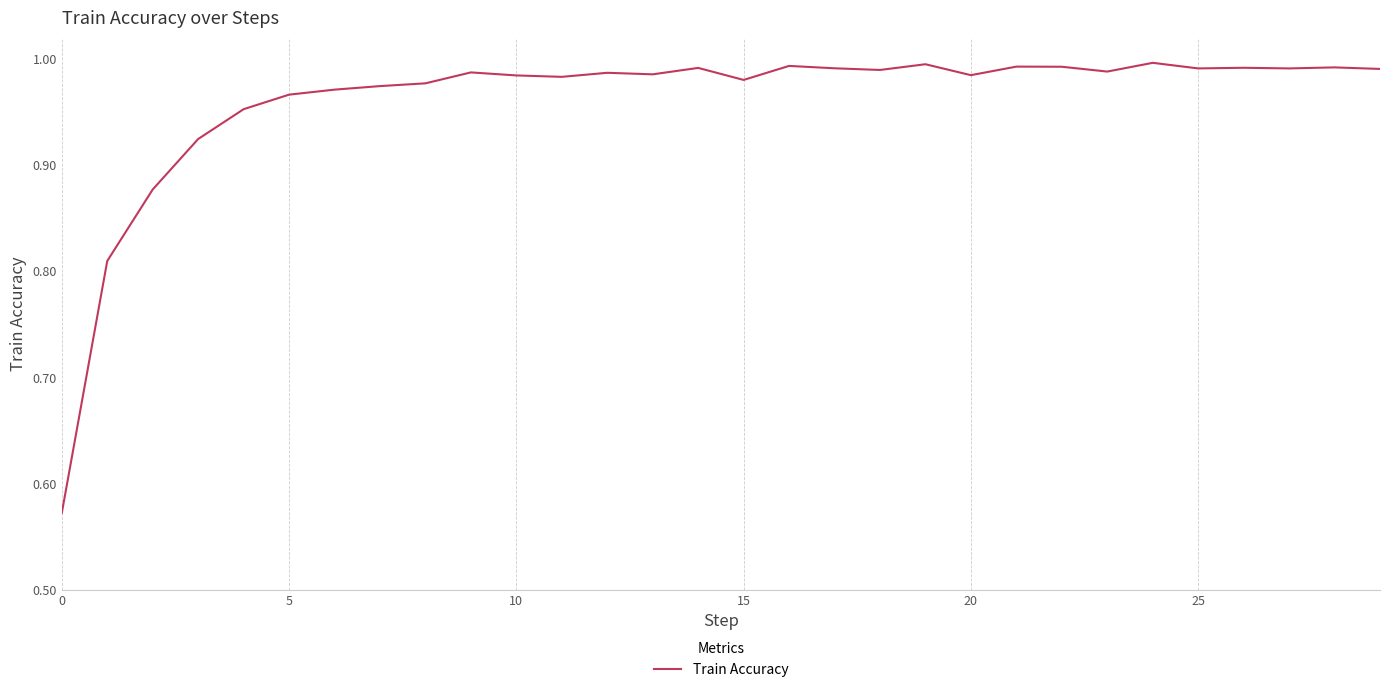

How many lines are shown in the chart?

1